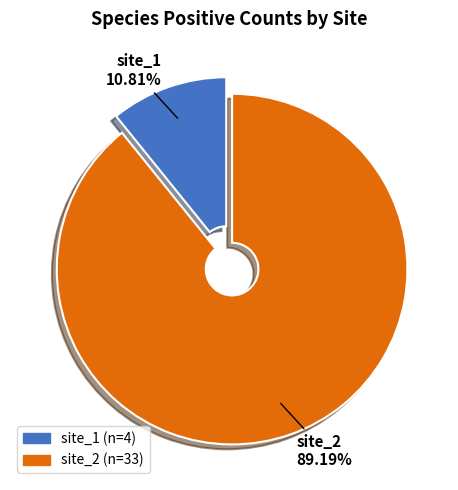

What is the smallest slice in the pie chart?

site_1